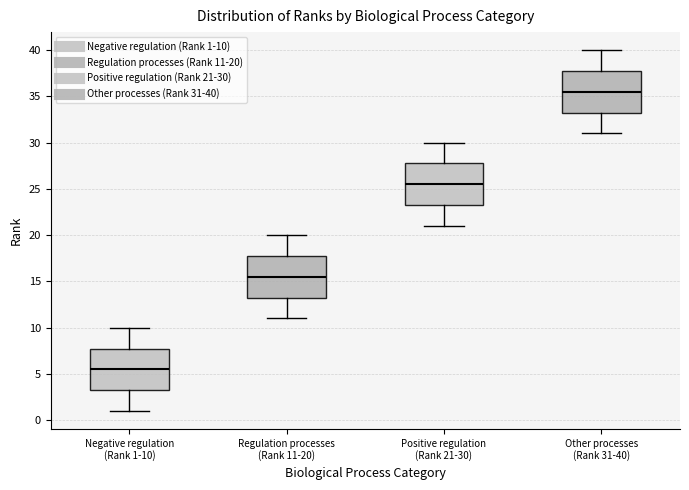

Reading left to right, read every box against the y-axis: the position of its median line, the range the box covers, and the ends of its whiskers. The values are not printed on the chart, so give them approximately, as read against the axis.

Negative regulation (Rank 1-10): median 5.5, box 3.5 to 8.0, whiskers 1.0 to 10.0
Regulation processes (Rank 11-20): median 15.5, box 13.5 to 18.0, whiskers 11.0 to 20.0
Positive regulation (Rank 21-30): median 25.5, box 23.5 to 28.0, whiskers 21.0 to 30.0
Other processes (Rank 31-40): median 35.5, box 33.5 to 38.0, whiskers 31.0 to 40.0